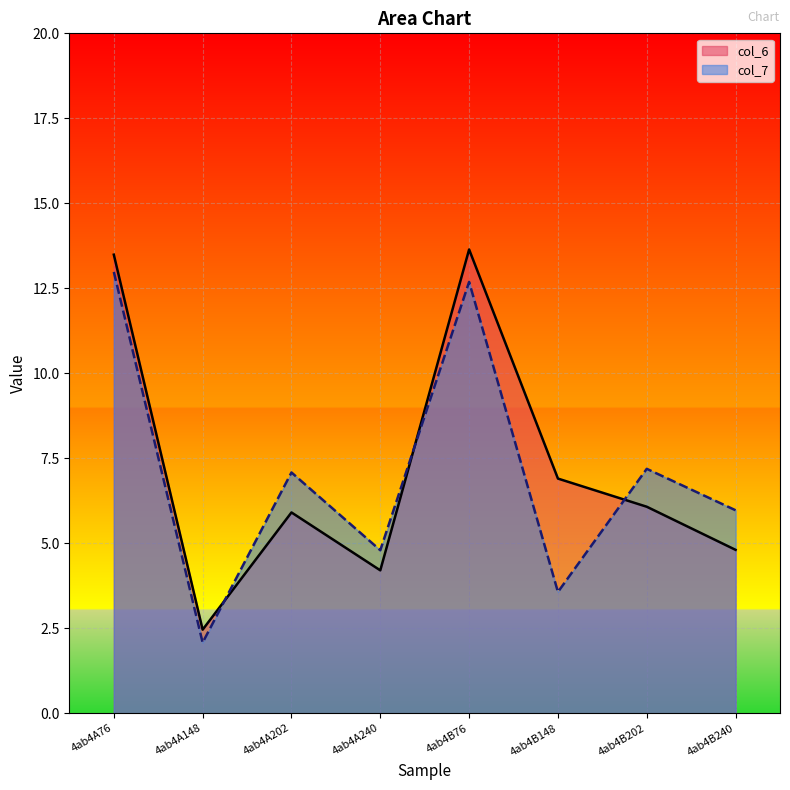

True or false: col_6 has more than 1 points higher than both neighbors.

True